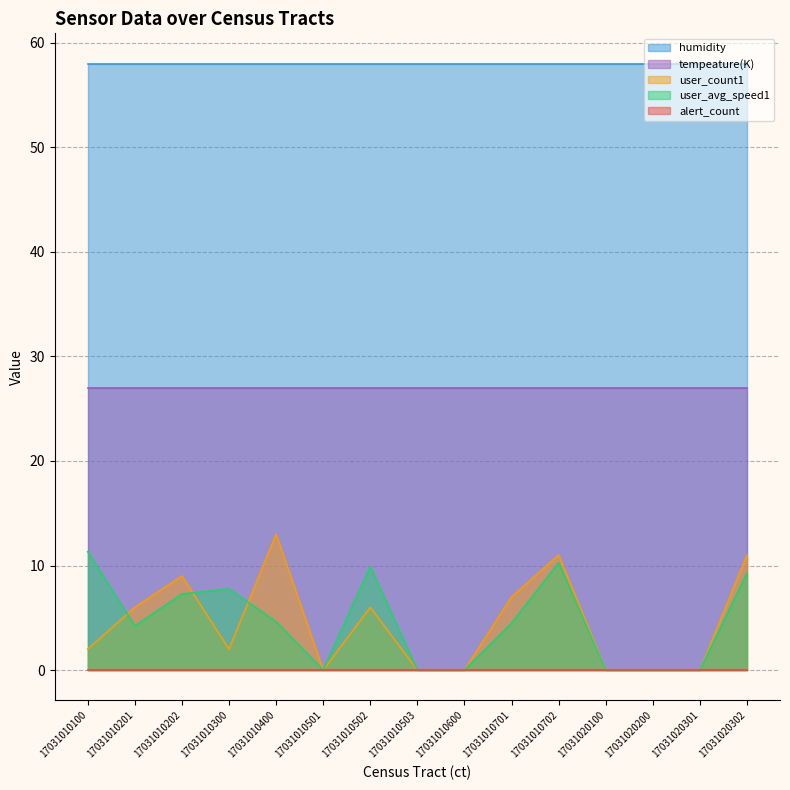

The alert_count series shows 0.0 at 17031010502. True or false?

True